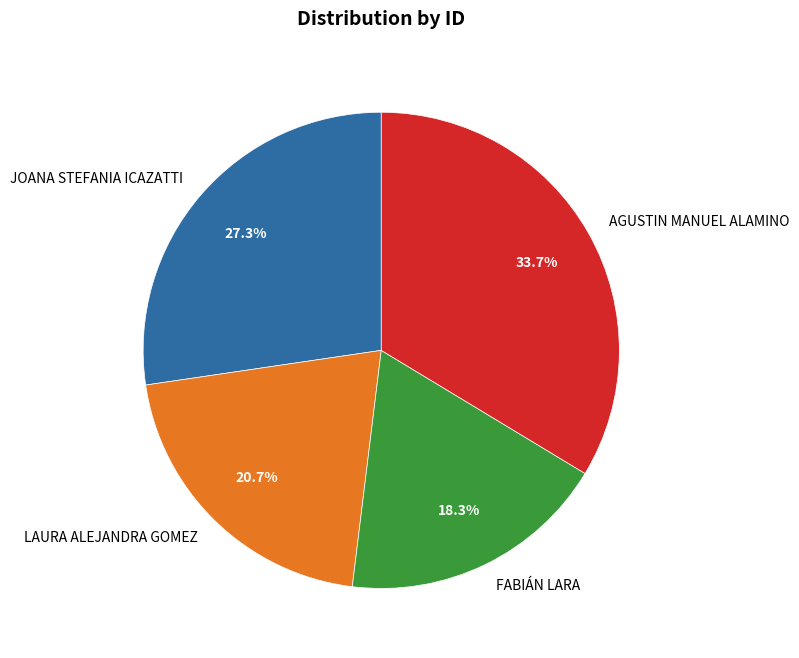

Does LAURA ALEJANDRA GOMEZ account for over 50% of the chart?

No